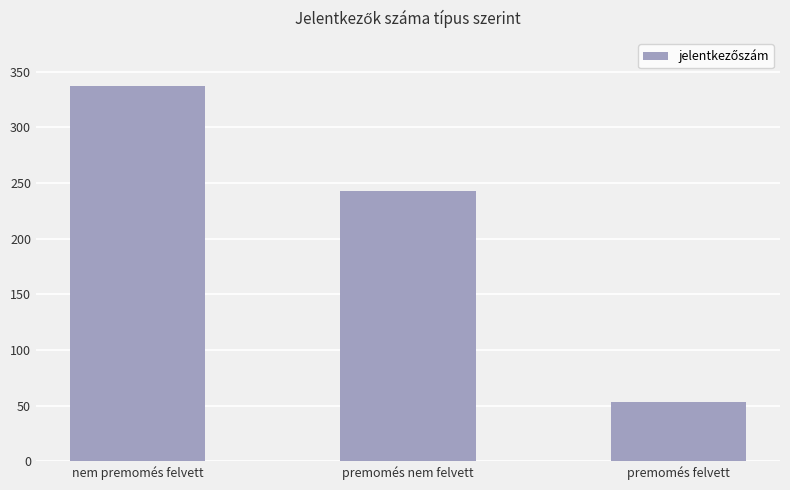

How many values are between 53 and 337?

3